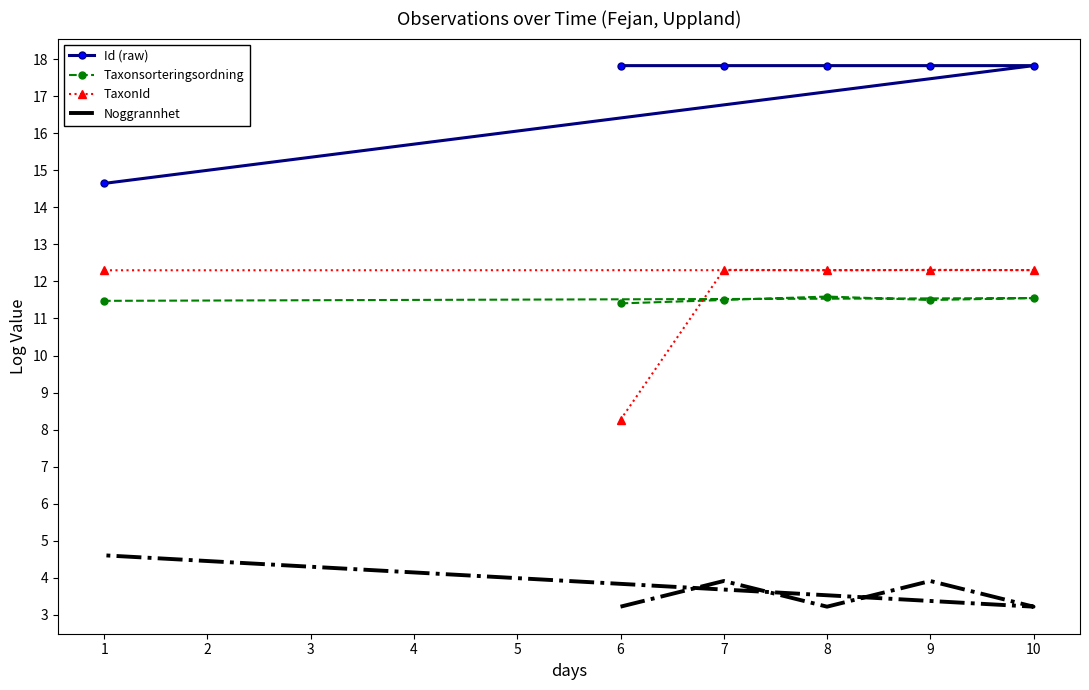

In Taxonsorteringsordning, how many points are lower than both neighbors (excluding endpoints)?

1